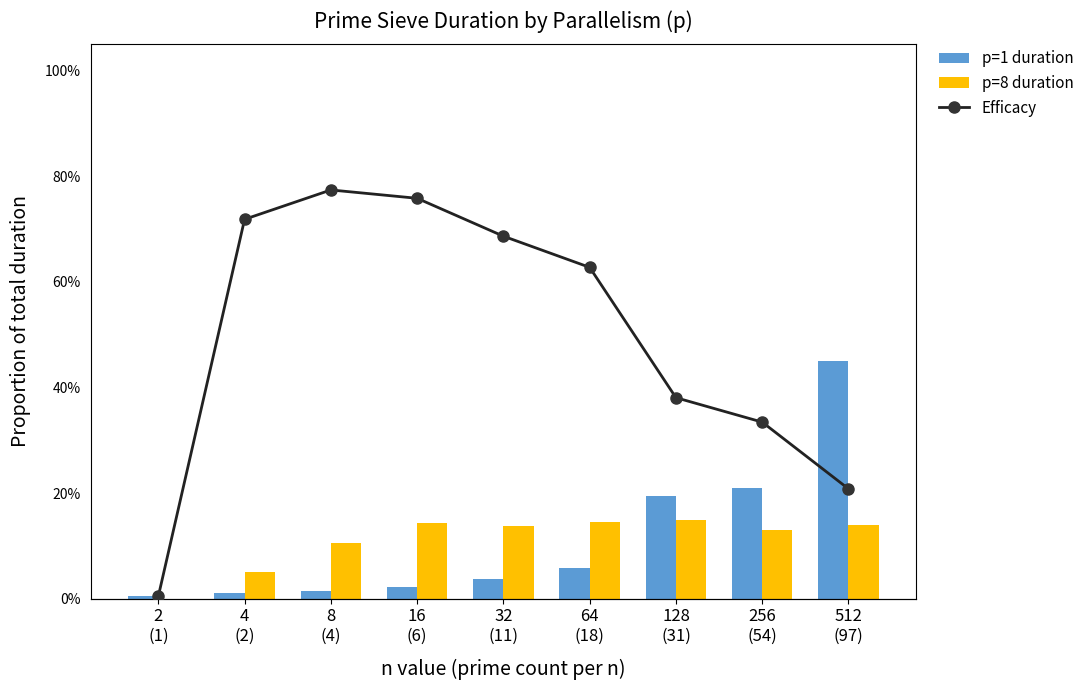

Is the value of p=8 duration at 512
(97) greater than the value of Efficacy at 4
(2)?

No